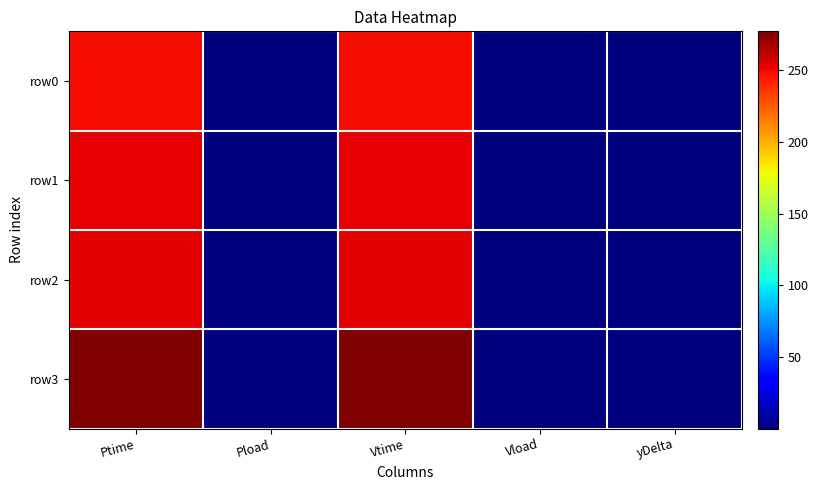

What is the spread (max minus min) of values at Ptime?

29.1